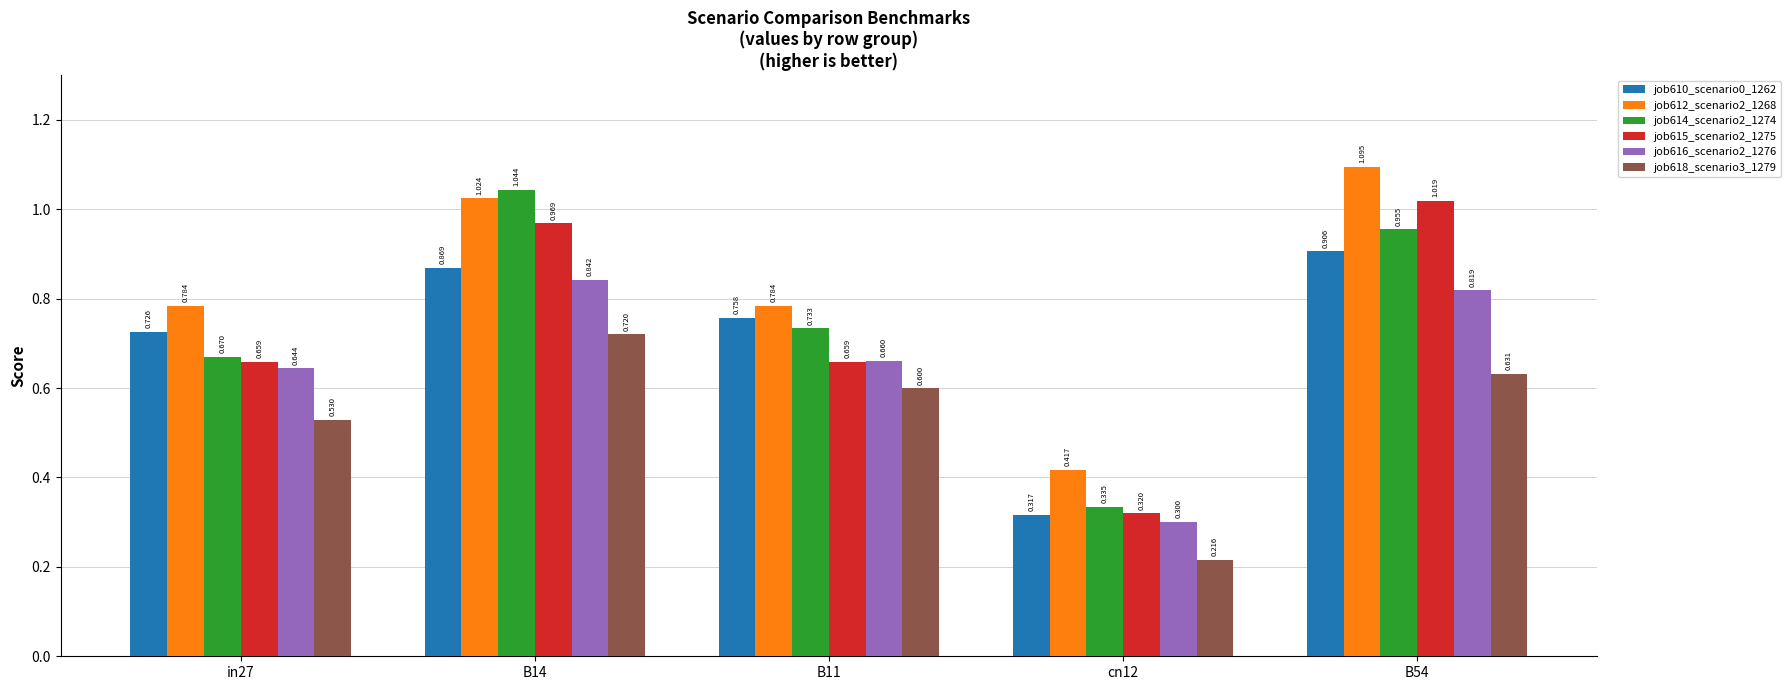

What are all the series names shown in the legend?

job610_scenario0_1262, job612_scenario2_1268, job614_scenario2_1274, job615_scenario2_1275, job616_scenario2_1276, job618_scenario3_1279